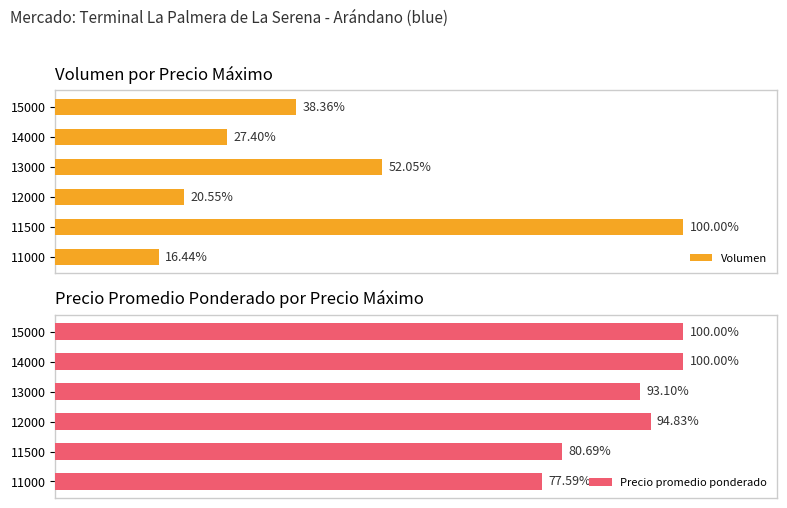

Rank the categories by Volumen value from highest to lowest.

11500, 13000, 15000, 14000, 12000, 11000